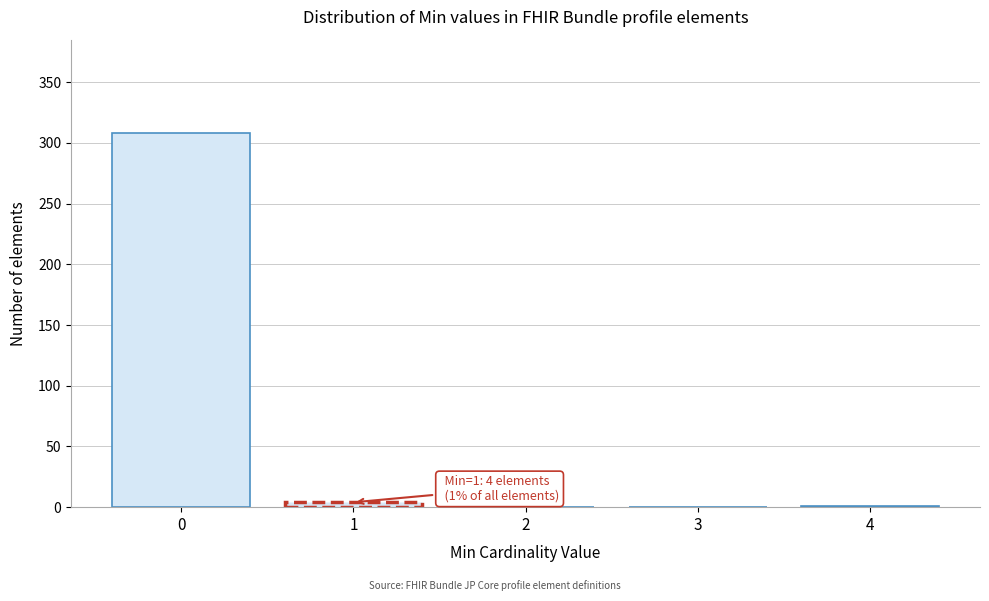

What is the change in value from 0 to 3?

-308